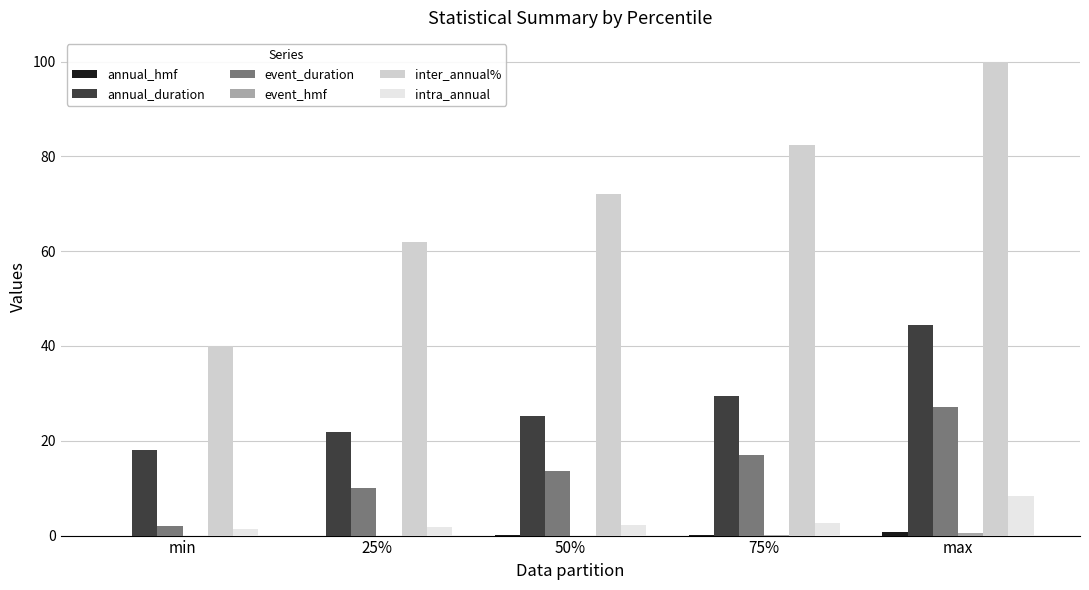

The intra_annual series shows 2.2 at 50%. True or false?

True